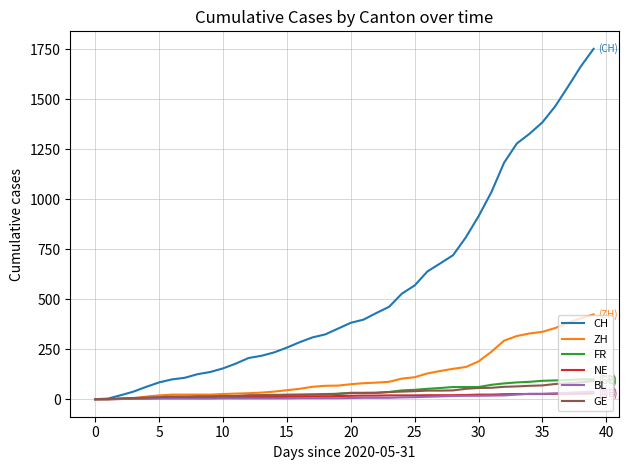

What is the maximum value shown in the chart?

1752